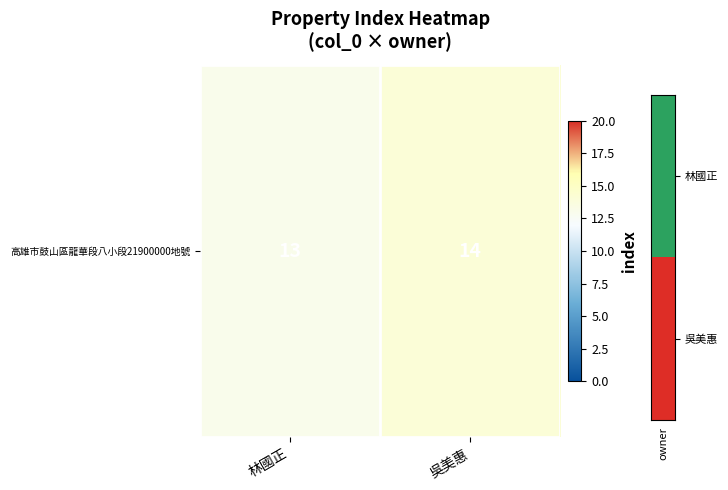

Which has a higher value, 吳美惠 or 林國正?

吳美惠